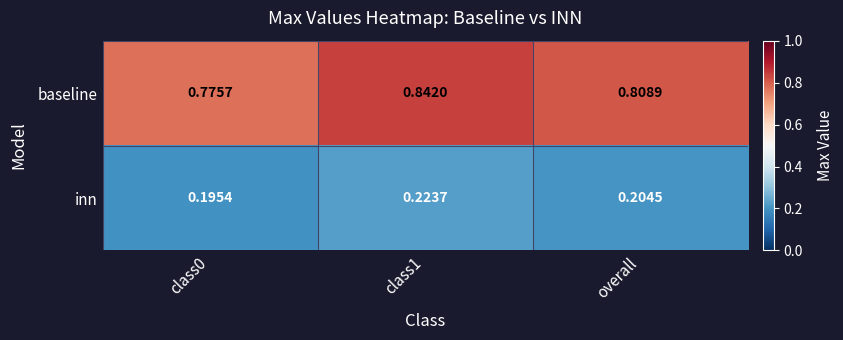

List the series in order of their peak value, highest first.

baseline, inn